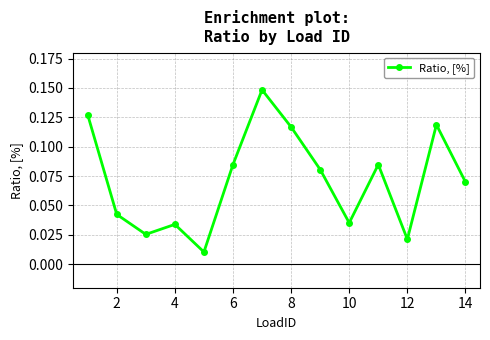

What is the sum of all values?

1.0